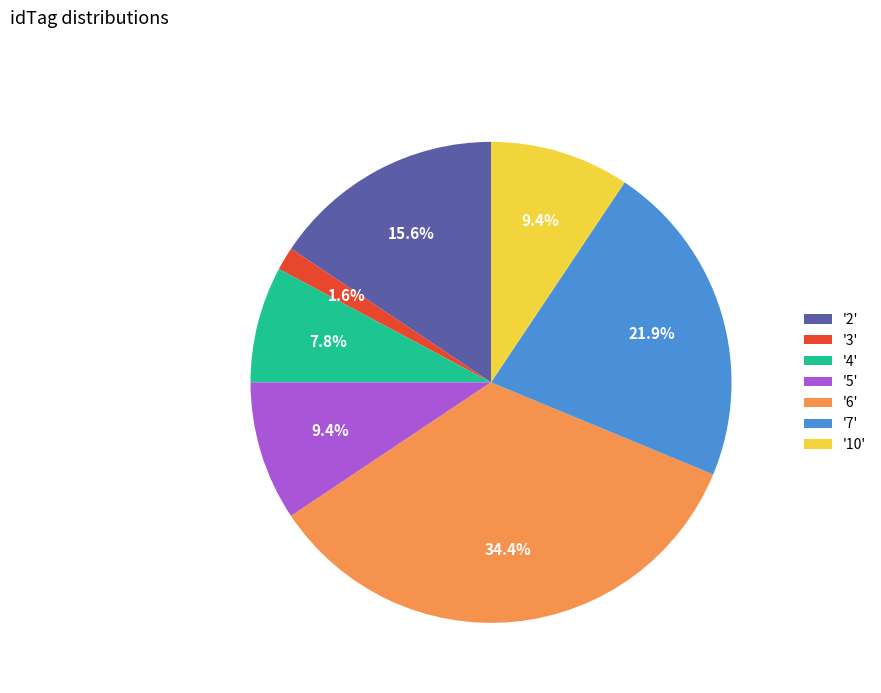

What portion of the pie excludes '10'?

90.6%